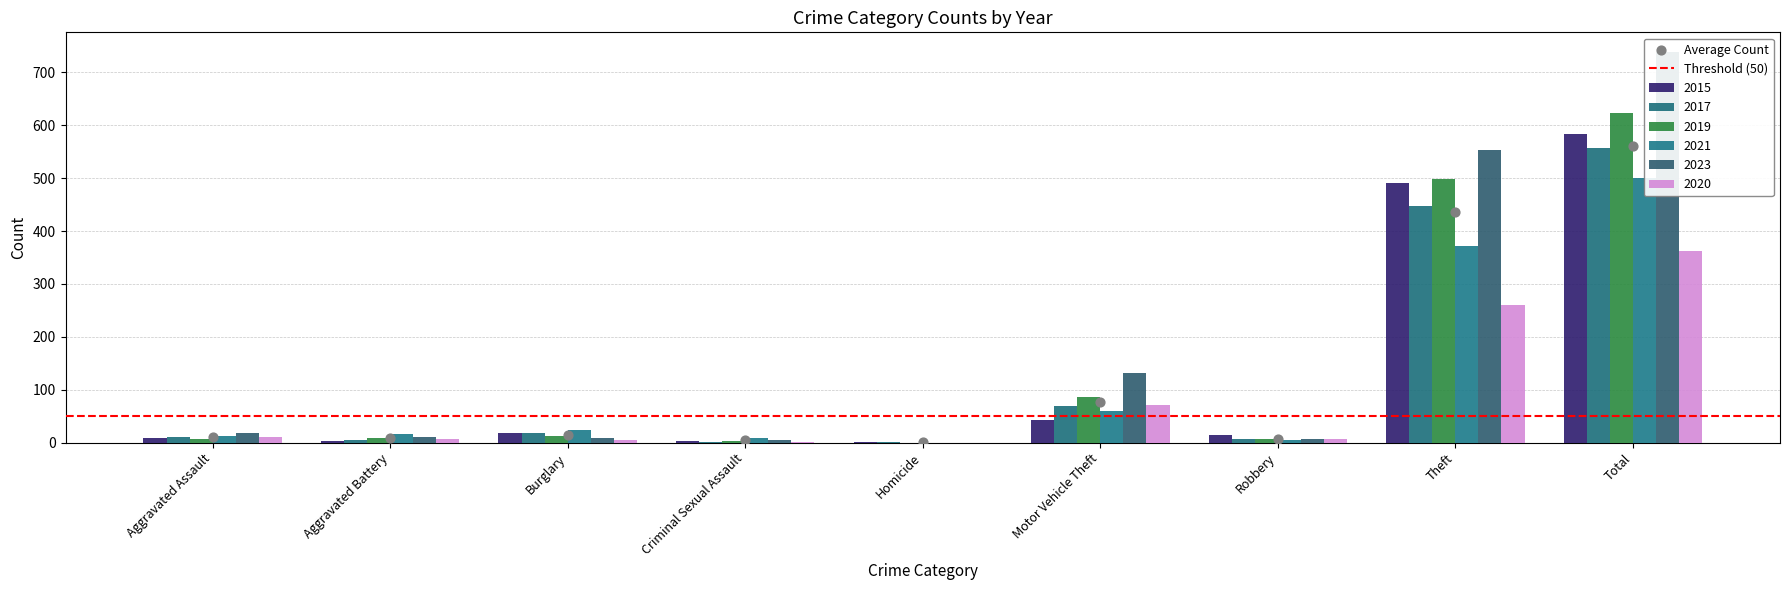

Which series reaches the minimum Y coordinate?

2019